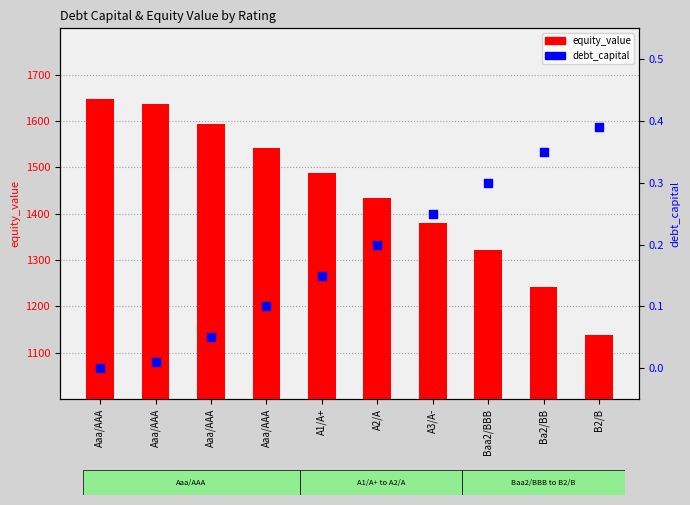

What is the total value across all series at B2/B?

1138.5